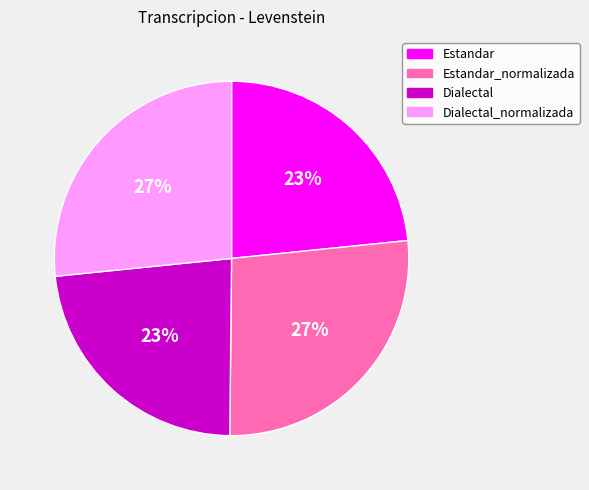

The Dialectal slice represents 23% of the pie. True or false?

True